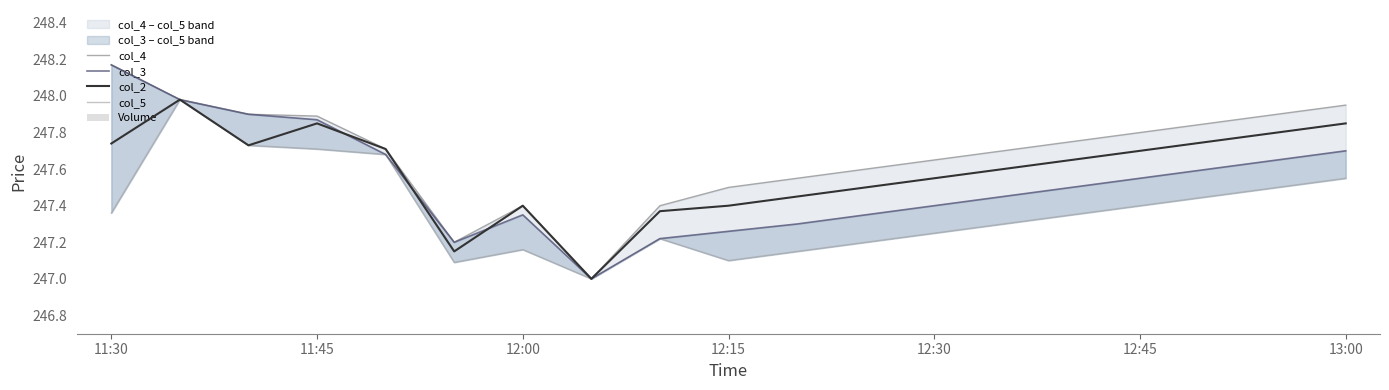

Reading left to right, list all the values displayed in this chart.

col_4: 248.2	248.0	247.9	247.9	247.7	247.2	247.4	247.0	247.4	247.5	247.6	247.6	247.7	247.7	247.8	247.8	247.8	247.9	247.9
col_3: 248.2	248.0	247.9	247.9	247.7	247.2	247.3	247.0	247.2	247.3	247.3	247.3	247.4	247.4	247.5	247.6	247.6	247.7	247.7
col_2: 247.7	248.0	247.7	247.8	247.7	247.2	247.4	247.0	247.4	247.4	247.4	247.5	247.6	247.6	247.7	247.7	247.8	247.8	247.8
col_5: 247.4	248.0	247.7	247.7	247.7	247.1	247.2	247.0	247.2	247.1	247.2	247.2	247.2	247.3	247.3	247.4	247.4	247.5	247.6
Volume: 4.5	0.4	1.1	1.1	0.6	1.1	6.8	1.5	1.9	18.1	0.8	1.2	0.4	0.9	0.6	1.1	1.3	0.4	1.5